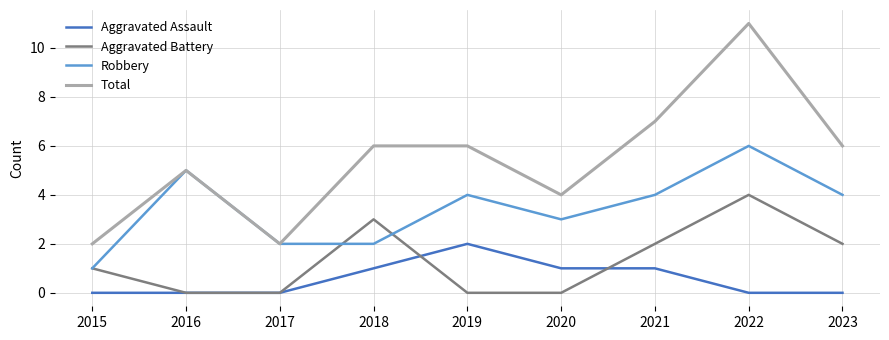

What is the total value across all series at 2015?

4